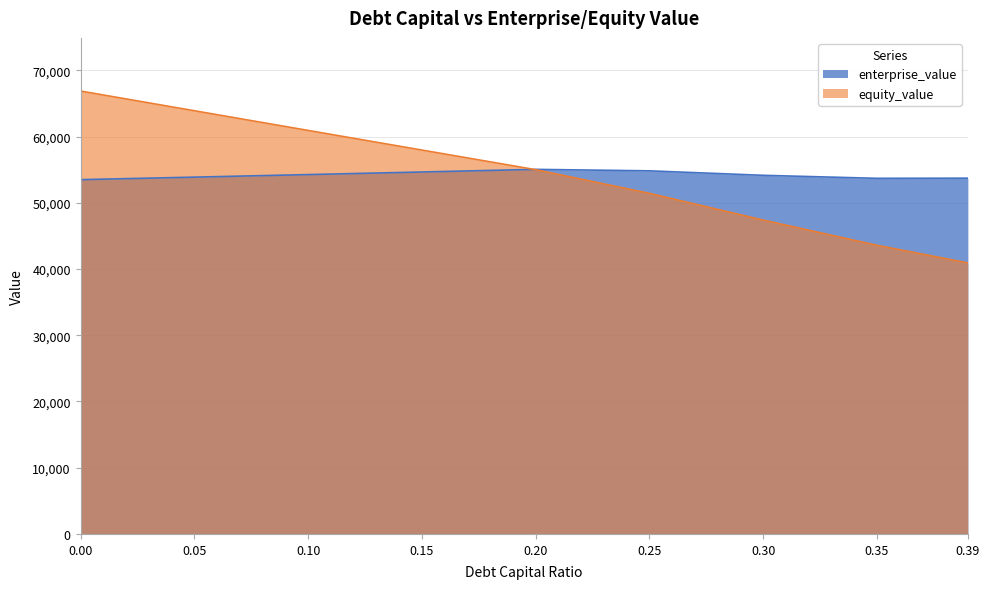

True or false: equity_value has a value of 51424.5 at 0.25.

True